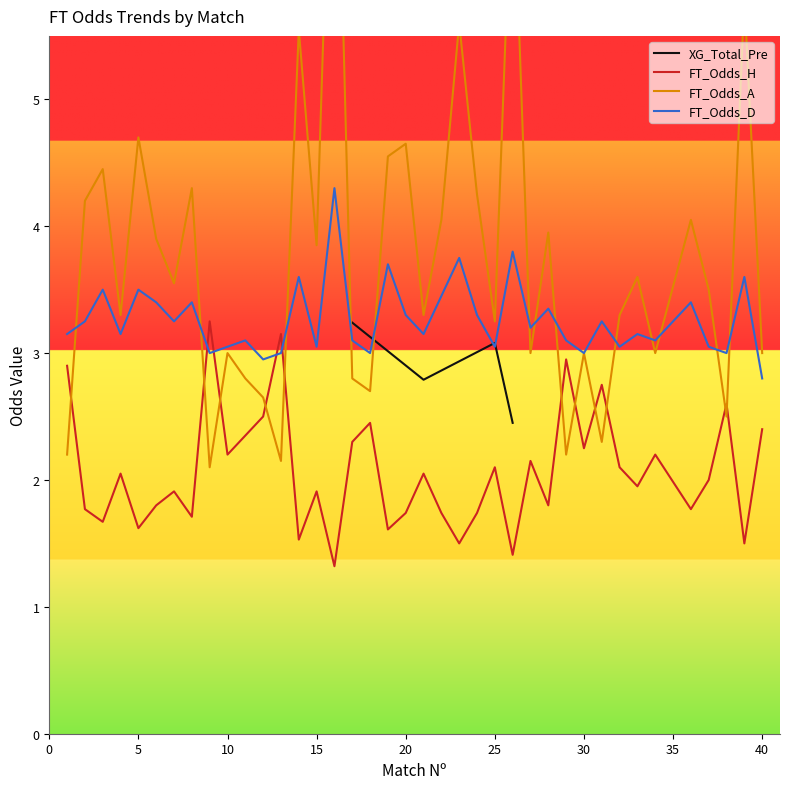

Which series has the largest total across all categories?

FT_Odds_A